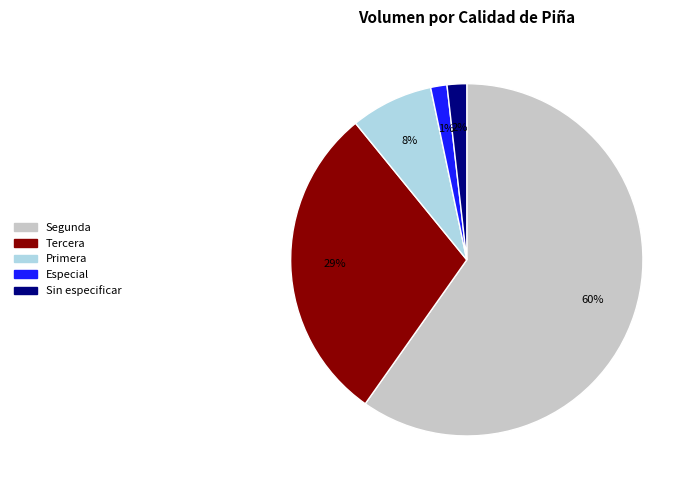

What is the largest slice in the pie chart?

Segunda